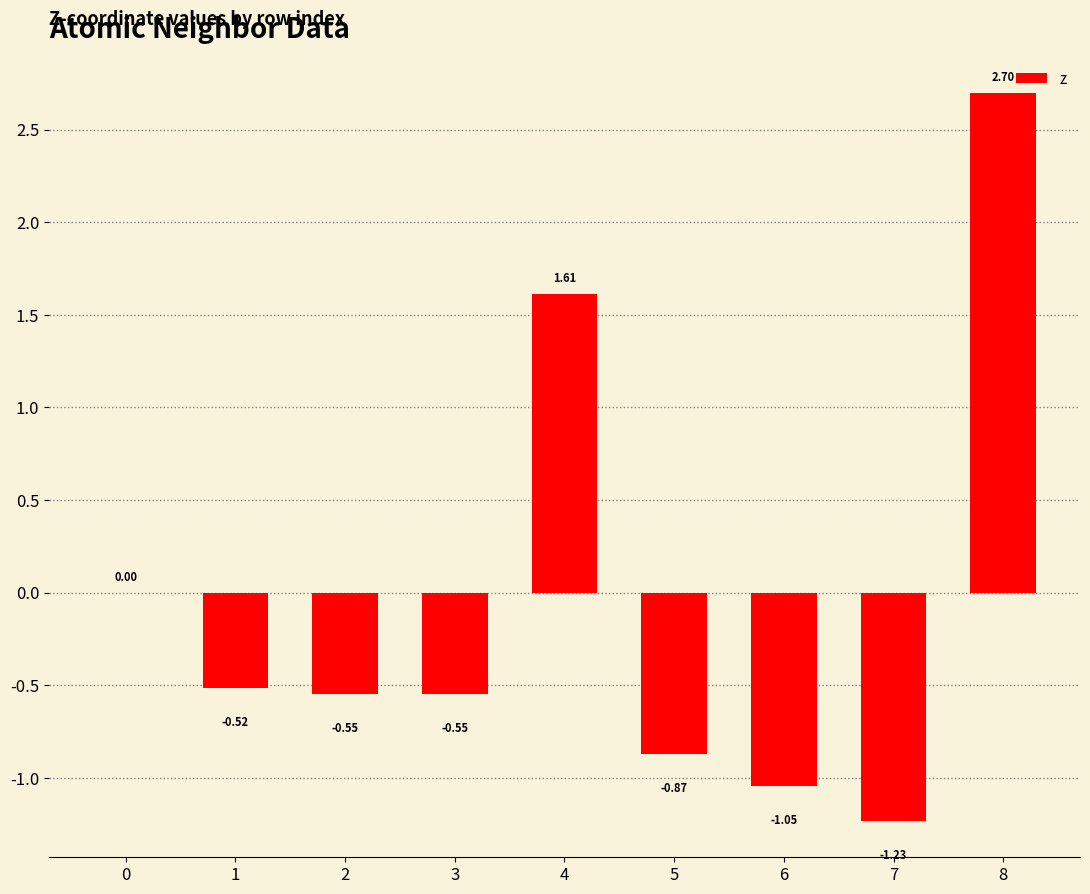

What is the change in value from 1 to 7?

-0.7